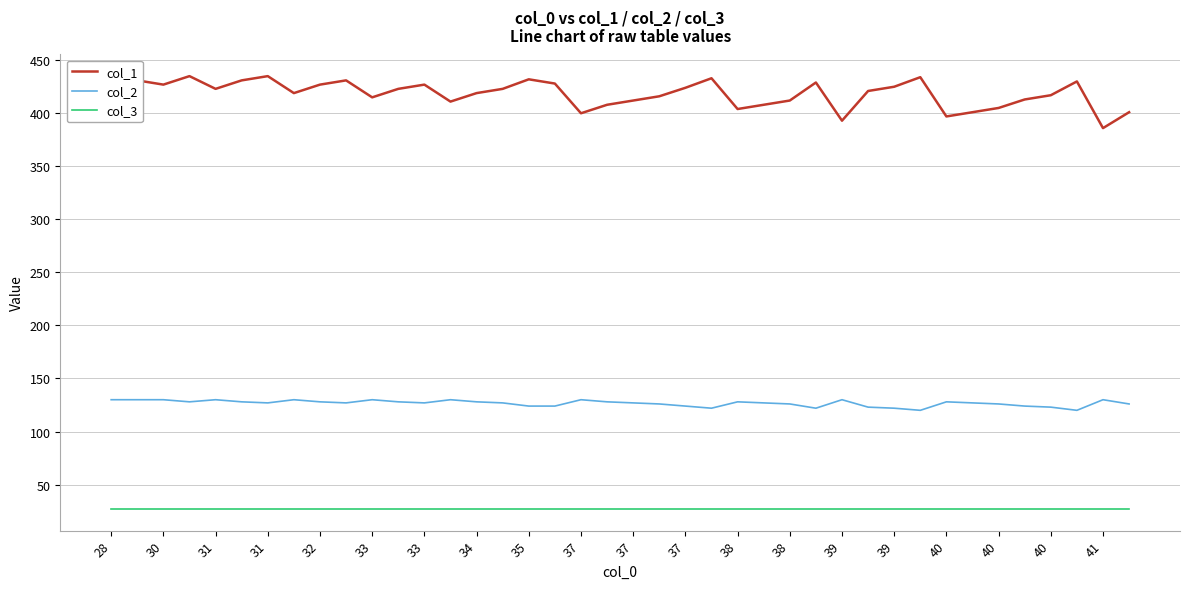

The value of col_2 at 34 is 128. True or false?

True